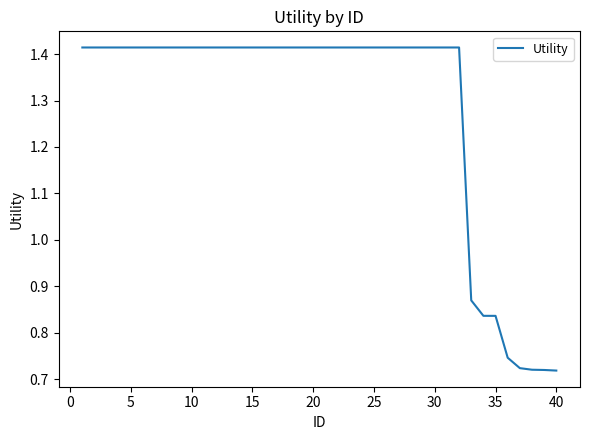

Reading left to right, what are all the values shown in this chart?

1.4	1.4	1.4	1.4	1.4	1.4	1.4	1.4	1.4	1.4	1.4	1.4	1.4	1.4	1.4	1.4	1.4	1.4	1.4	1.4	1.4	1.4	1.4	1.4	1.4	1.4	1.4	1.4	1.4	1.4	1.4	1.4	0.9	0.8	0.8	0.7	0.7	0.7	0.7	0.7